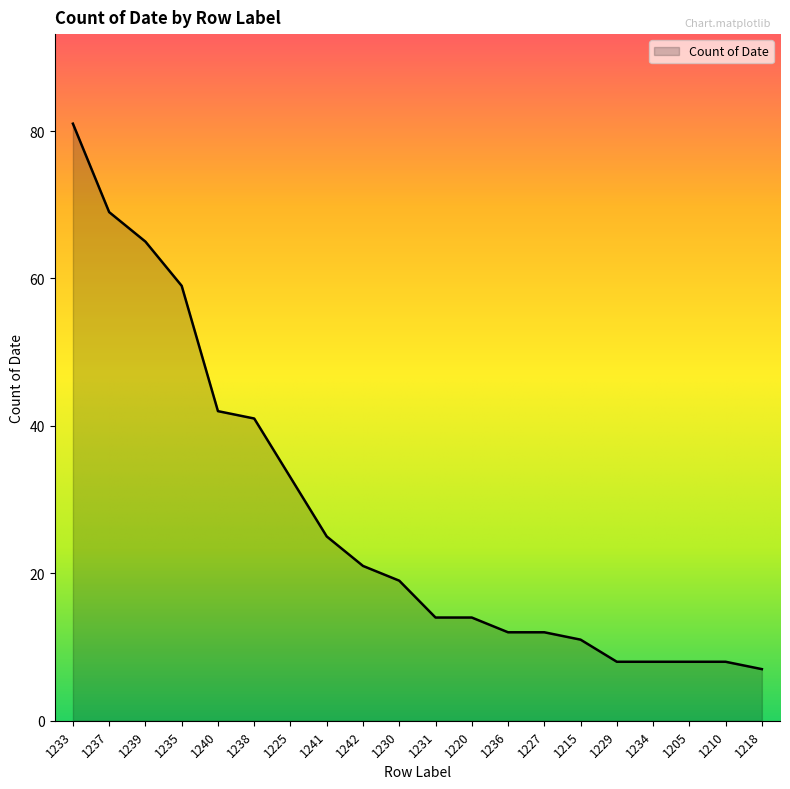

Reading right to left, transcribe all the data shown in this chart.

1218=7	1210=8	1205=8	1234=8	1229=8	1215=11	1227=12	1236=12	1220=14	1231=14	1230=19	1242=21	1241=25	1225=33	1238=41	1240=42	1235=59	1239=65	1237=69	1233=81